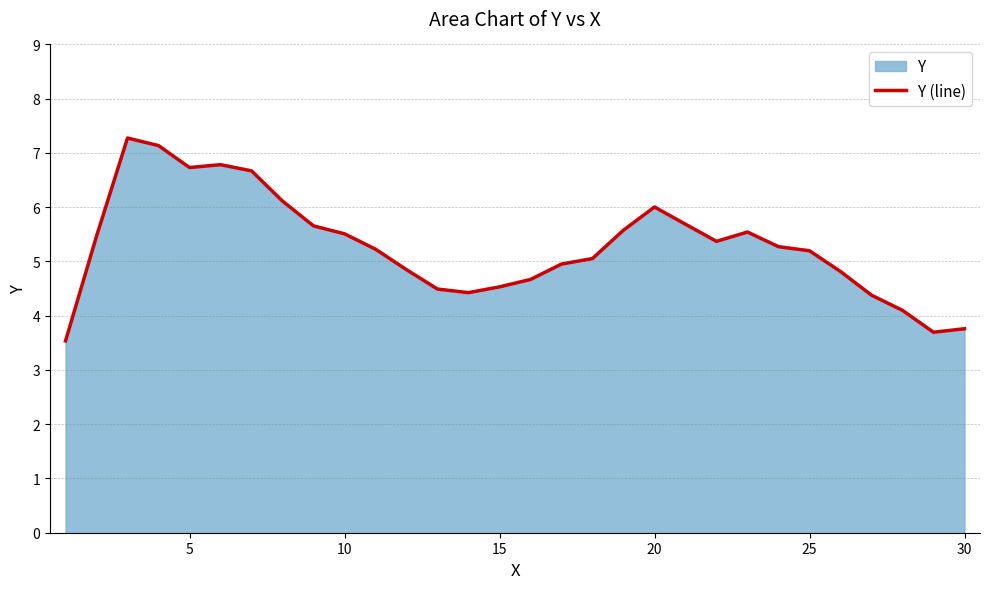

What value does the data have at 20?

6.0